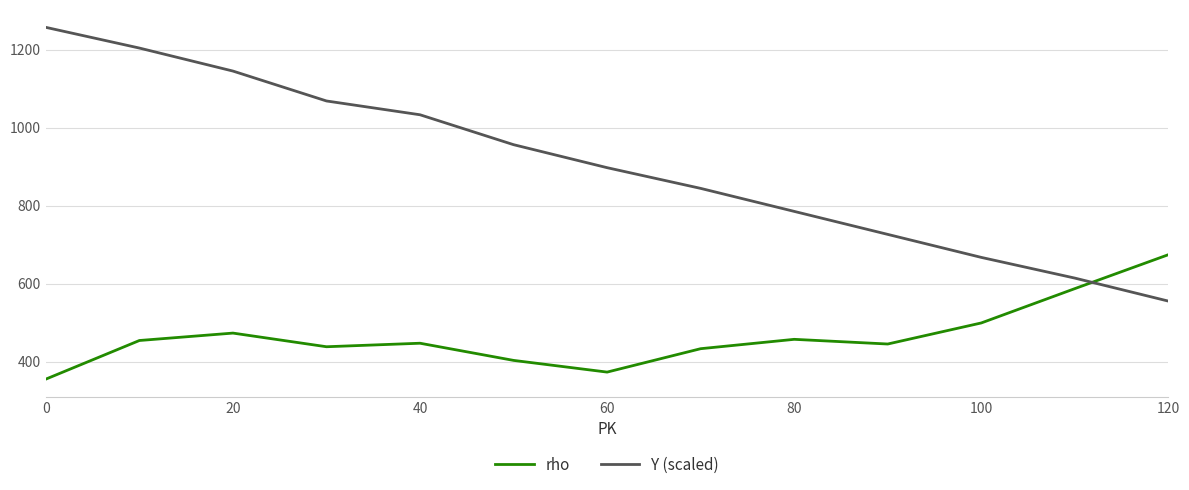

List the series in order of their peak value, lowest first.

rho, Y (scaled)